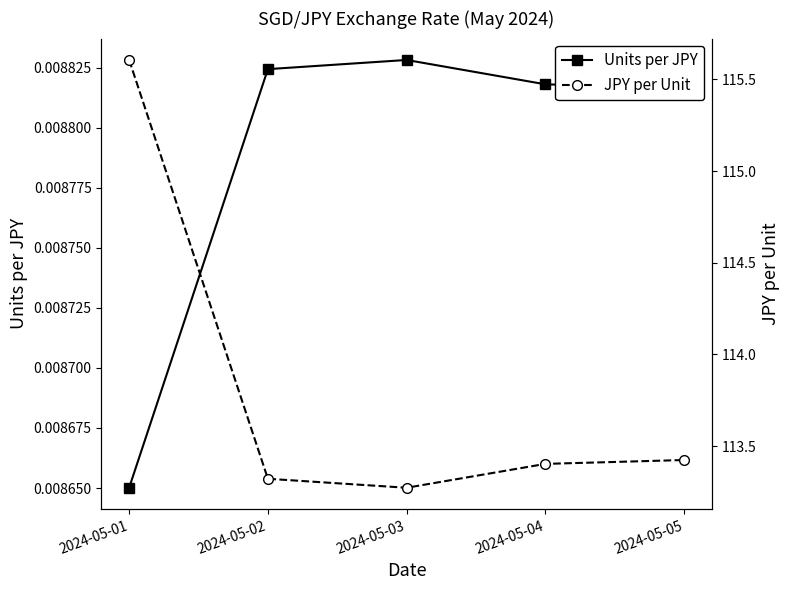

What value does the JPY per Unit series have at 2024-05-04?

113.4